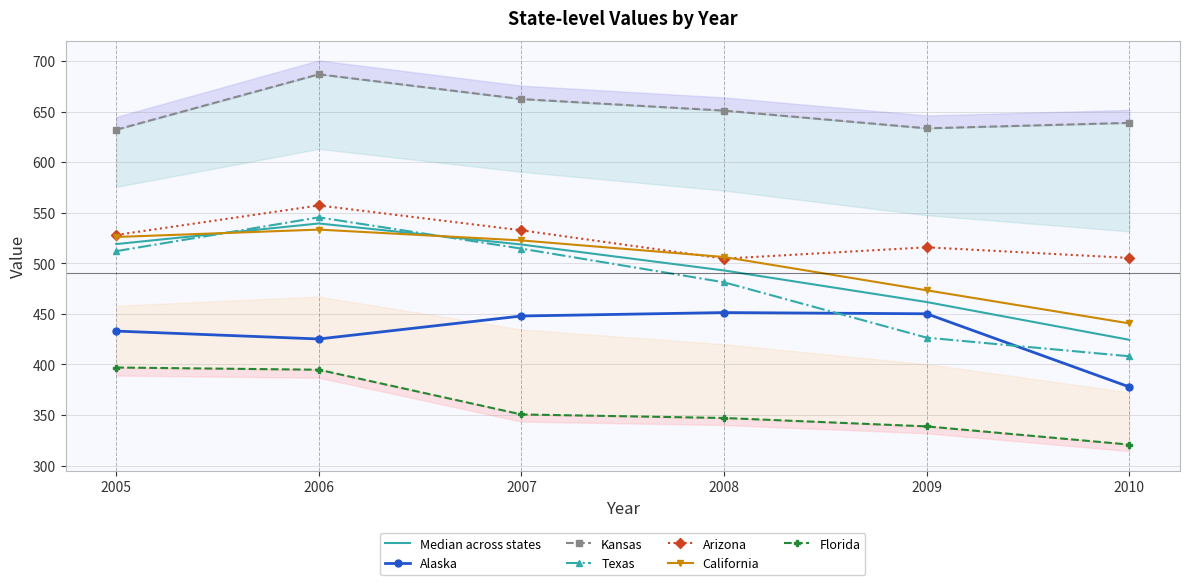

What is the minimum value for Arizona?

504.6